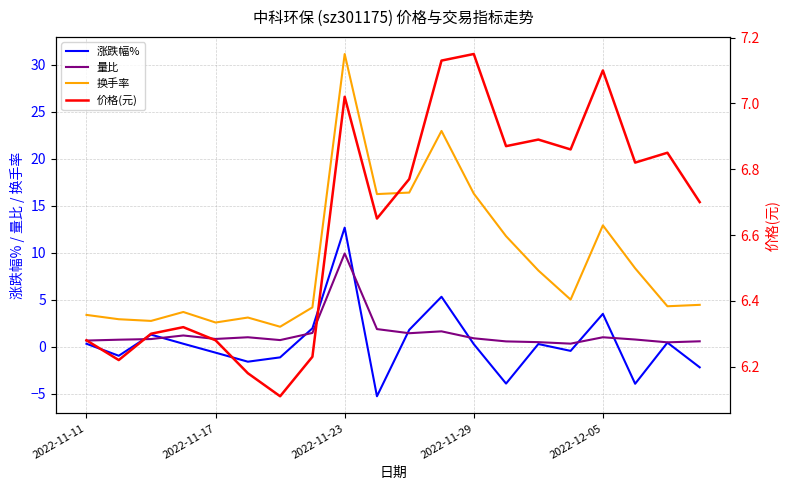

How many data points in 换手率 are above 5?

10